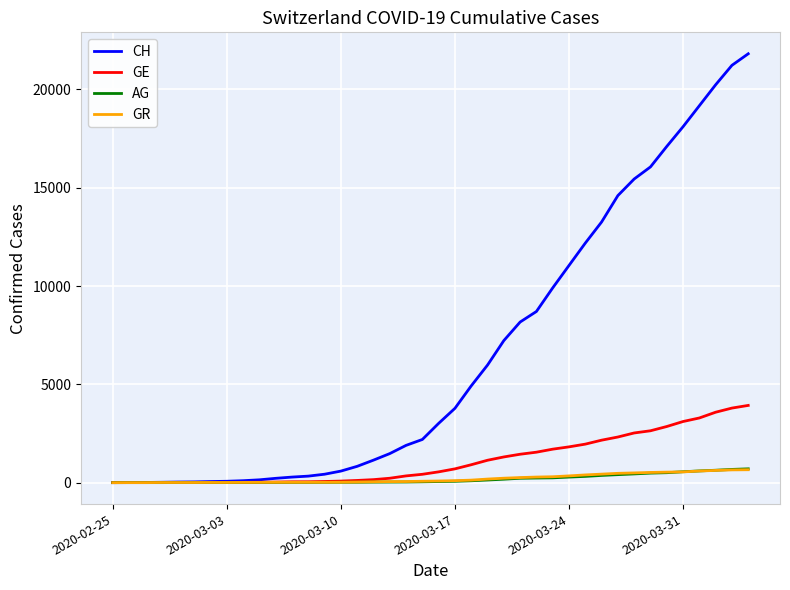

What is the greatest value displayed?

21813